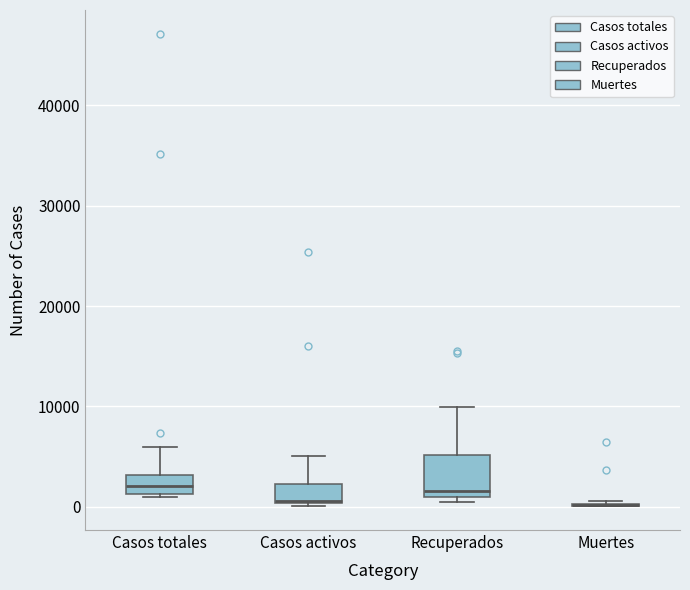

Reading left to right, read every box against the y-axis: the position of its median line, the range the box covers, and the ends of its whiskers. The values are not printed on the chart, so give them approximately, as read against the axis.

Casos totales: median 2000, box 1000 to 3000, whiskers 1000 (just below the box's lower edge) to 6000
Casos activos: median 1000, box 0 to 2000, whiskers 0 to 5000
Recuperados: median 2000, box 1000 to 5000, whiskers 1000 (just below the box's lower edge) to 10000
Muertes: box collapsed to a line at 0, whiskers 0 to 1000